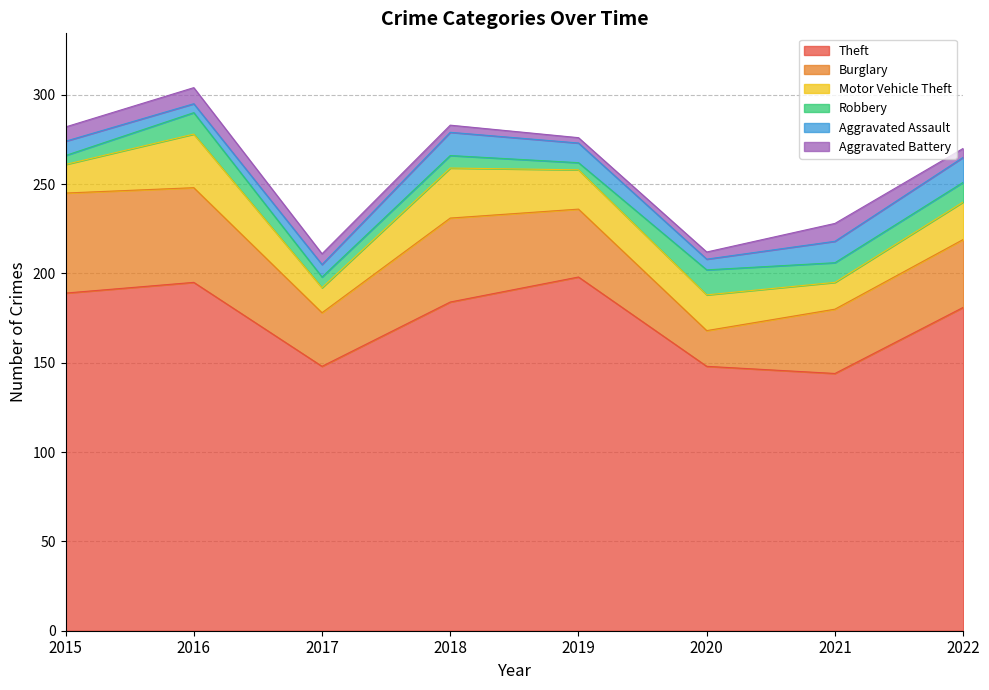

How many data points does each series have?

8